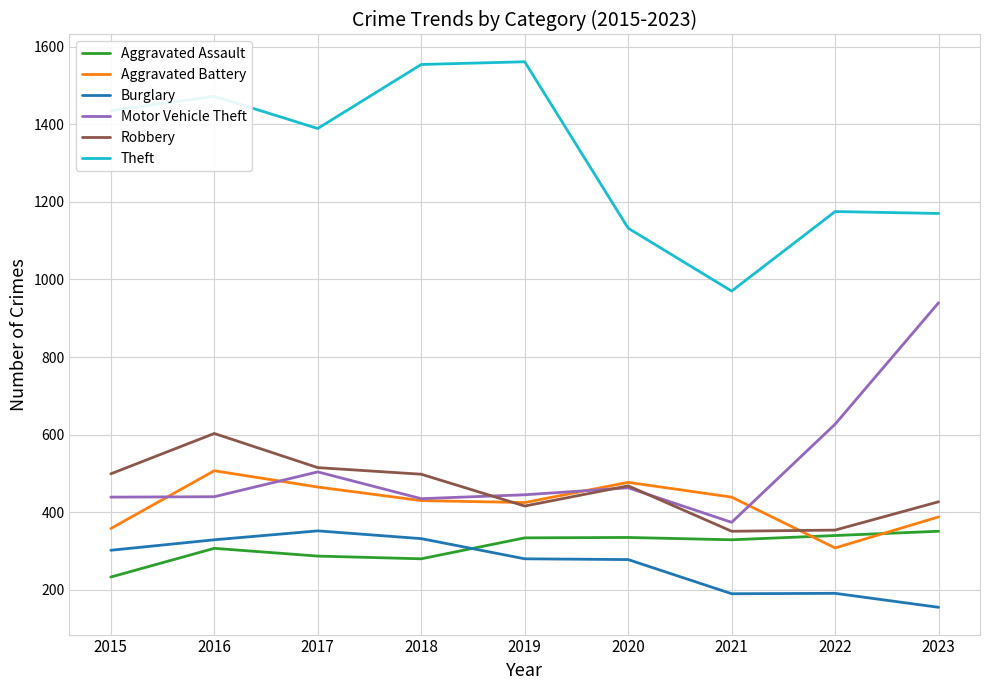

True or false: Theft and Burglary cross at least once.

False